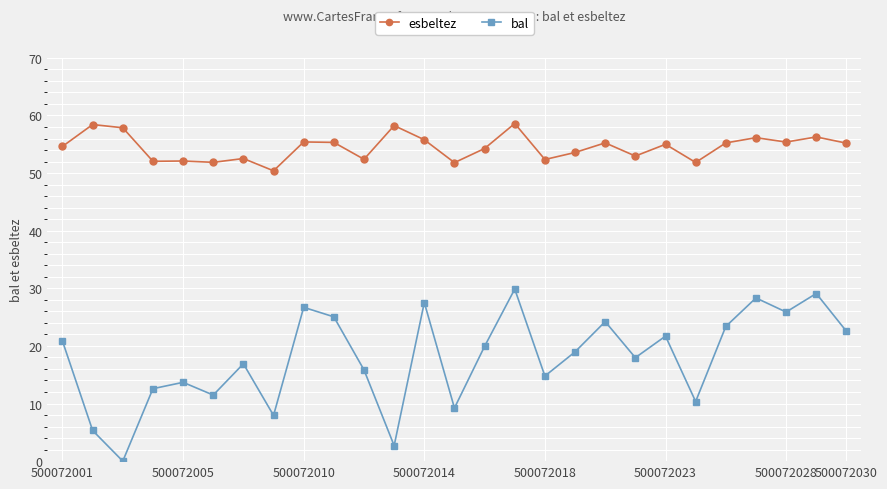

What is the difference between the second highest and minimum values in the bal series?

29.1